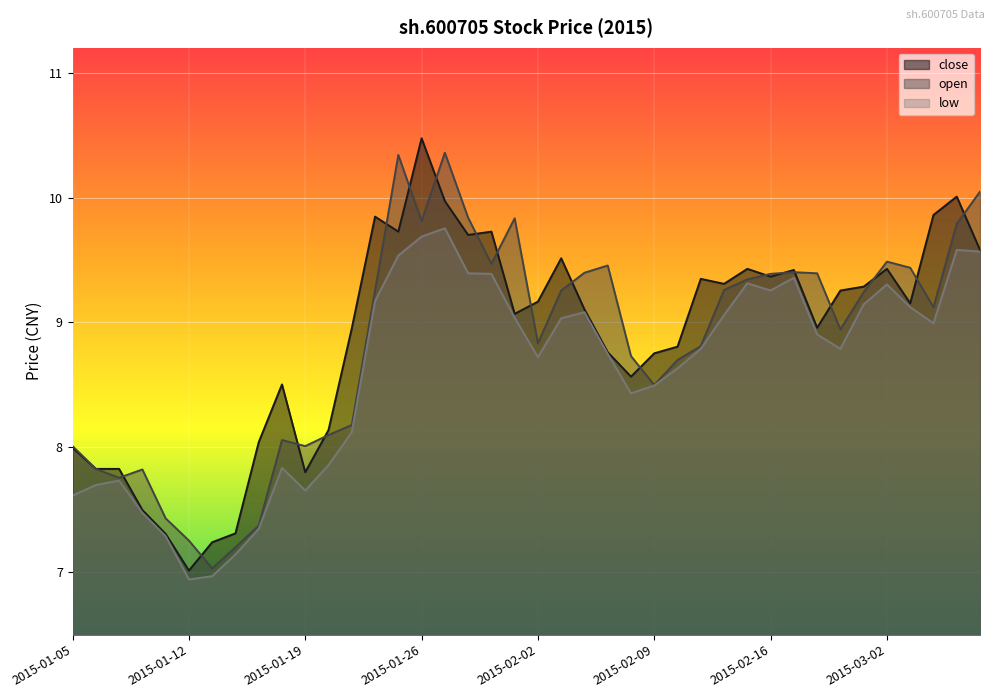

What position from the right is 2015-01-28?

23